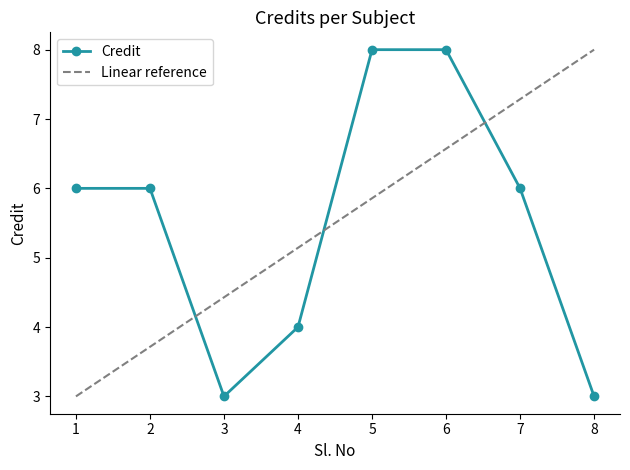

What is the sum of the values at 6 and 7?

14